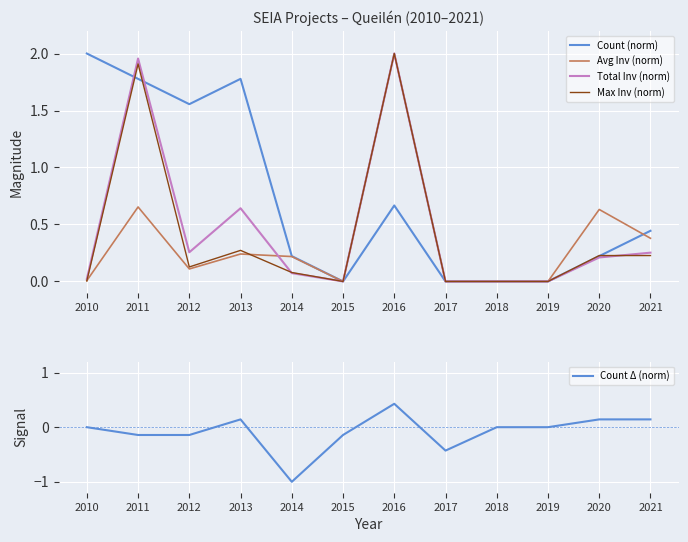

How many interior local valleys does the Count (norm) series have?

2